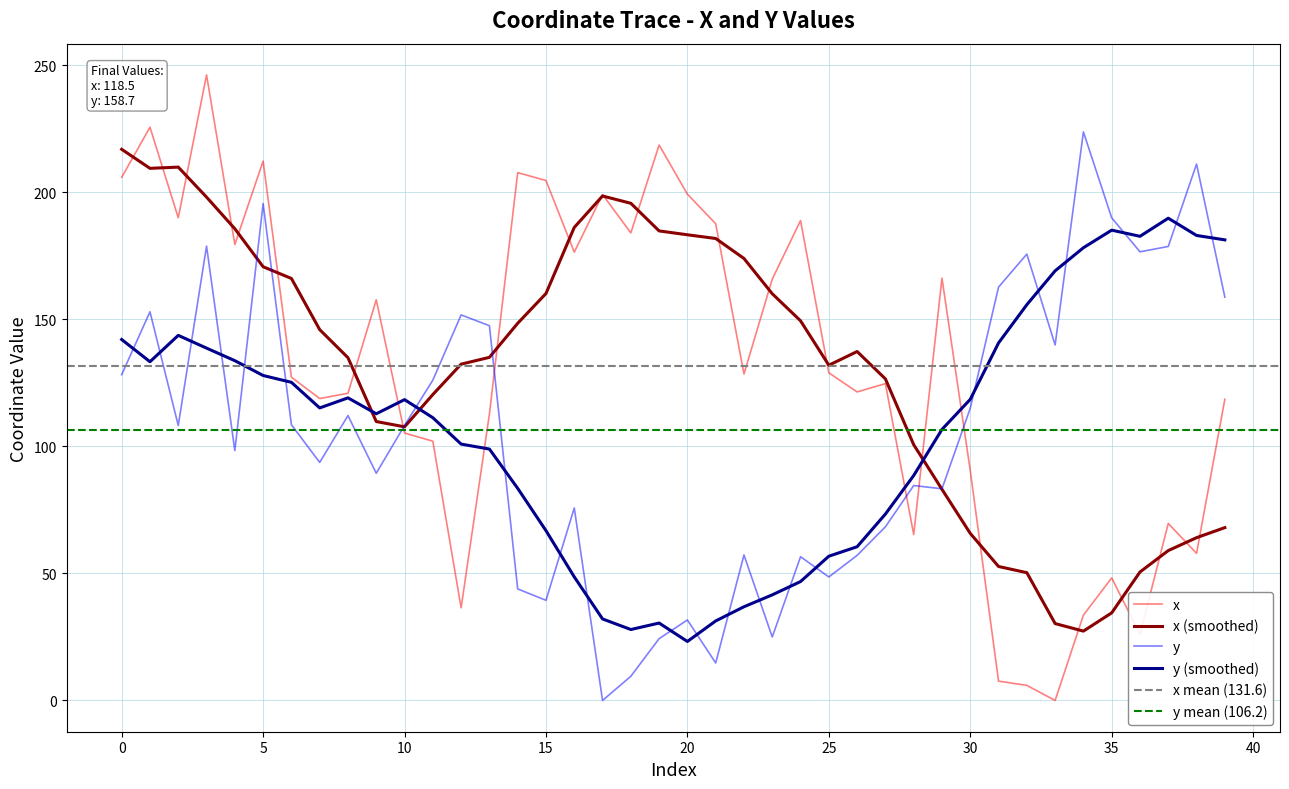

What is the average value of the y series?

106.2